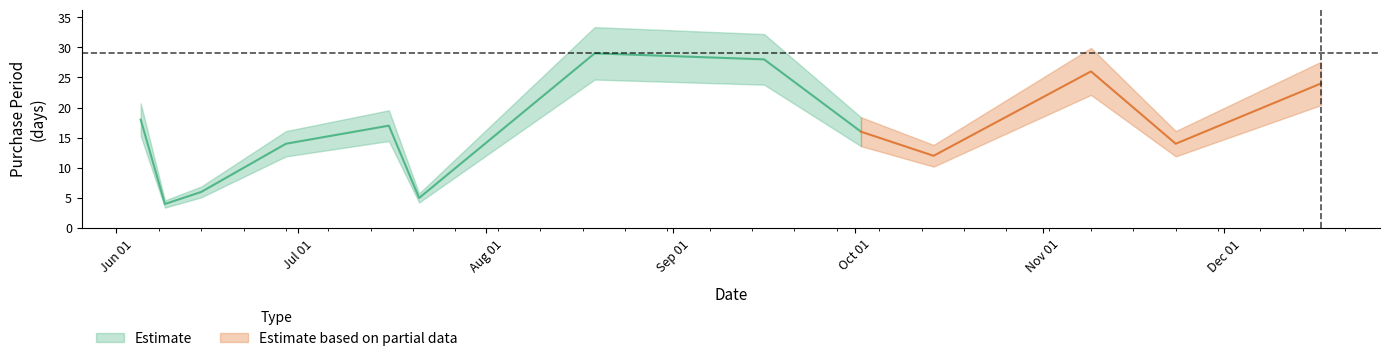

What is the greatest value displayed?

29